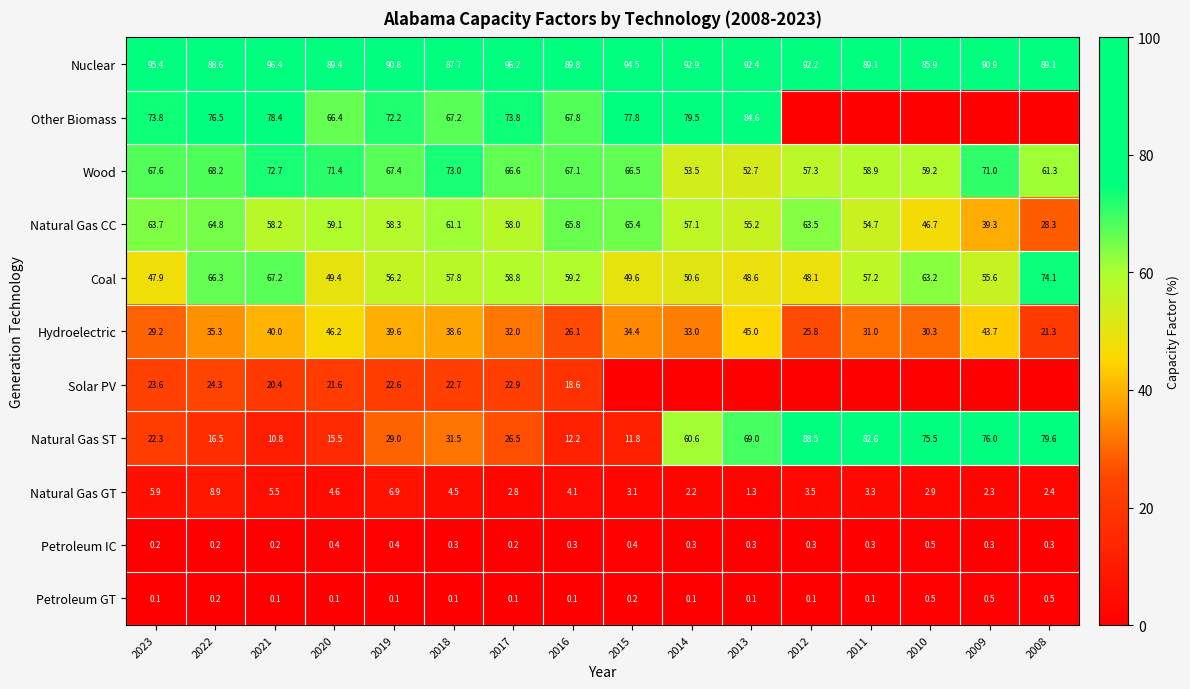

Which series changed the most between 2021 and 2016?

Hydroelectric